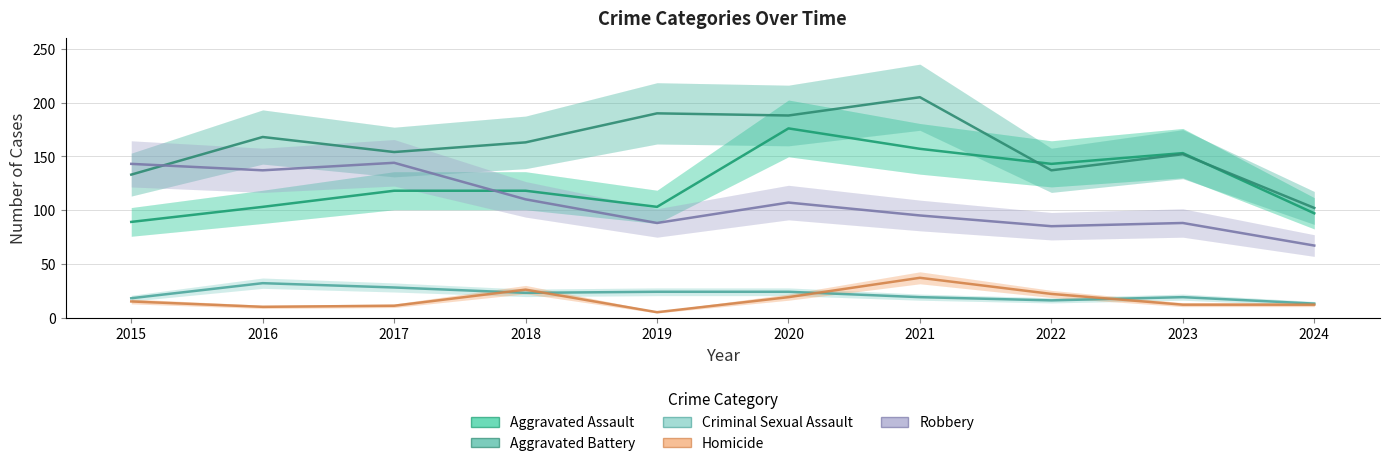

Which series changed the most between 2017 and 2024?

Robbery